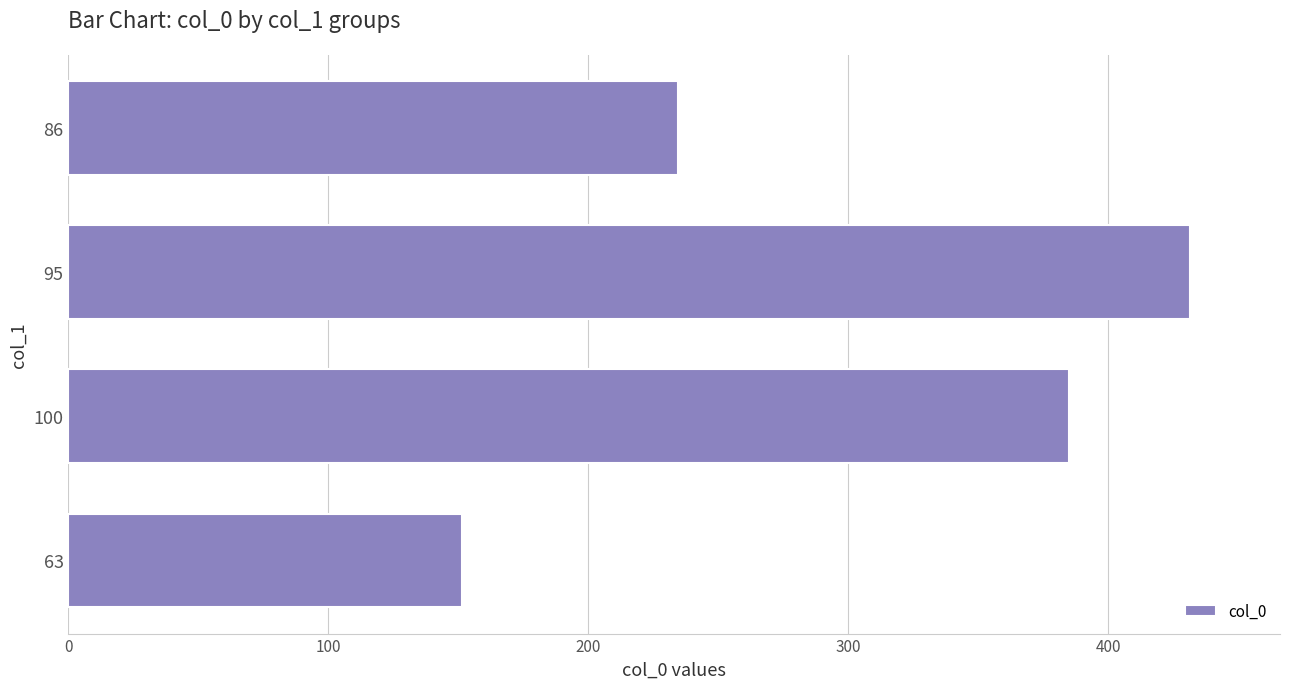

The chart shows a value of 234.5 at 86. True or false?

True